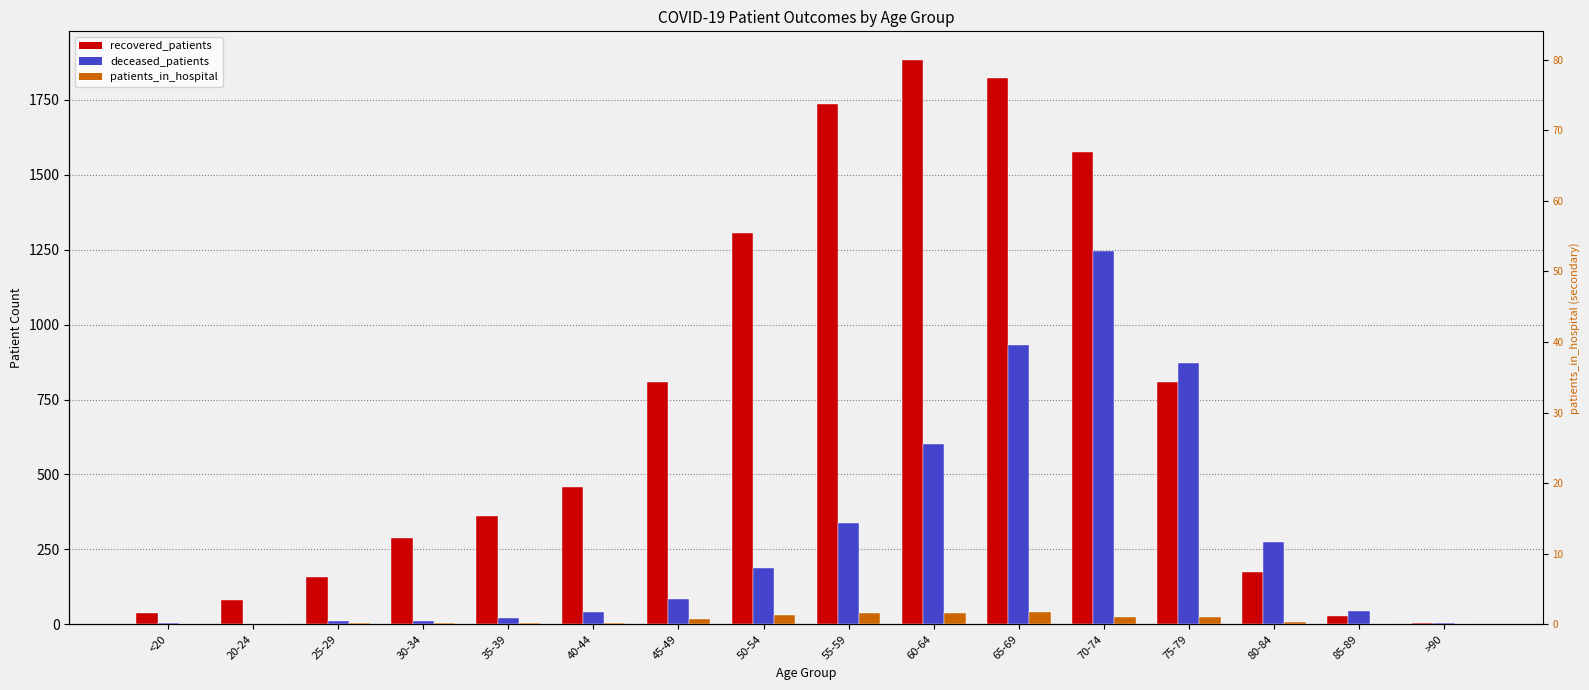

At how many categories does at least one series exceed 136?

12